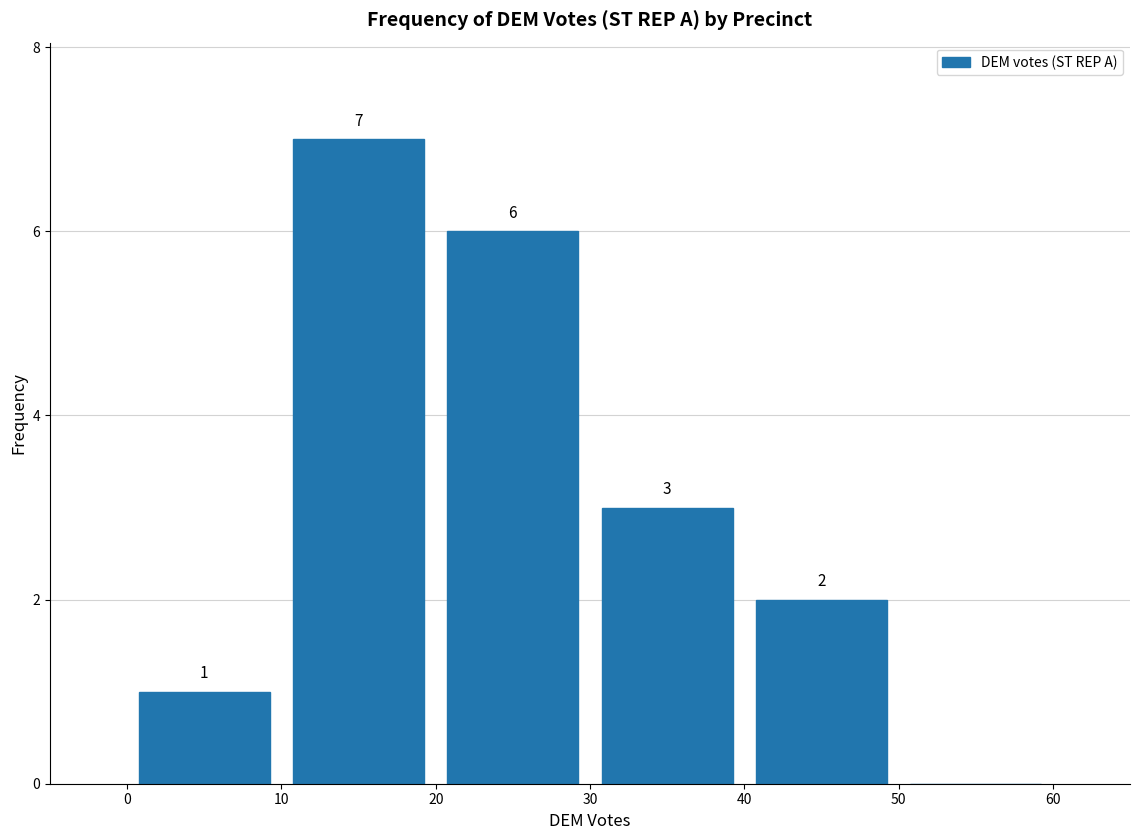

Which range on the x-axis has the tallest bar?

10 to 20